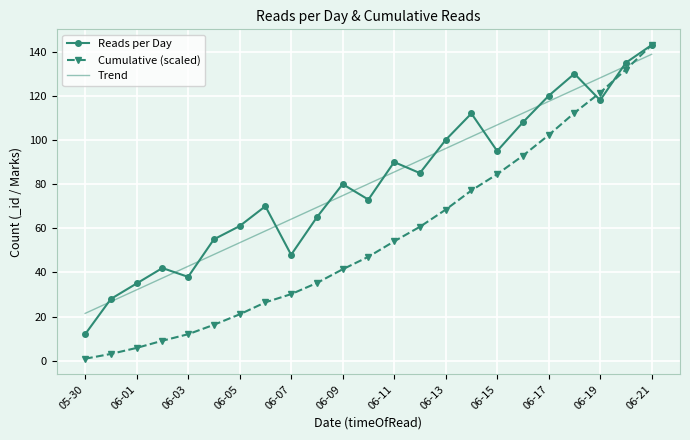

What is the greatest value displayed?

143.0